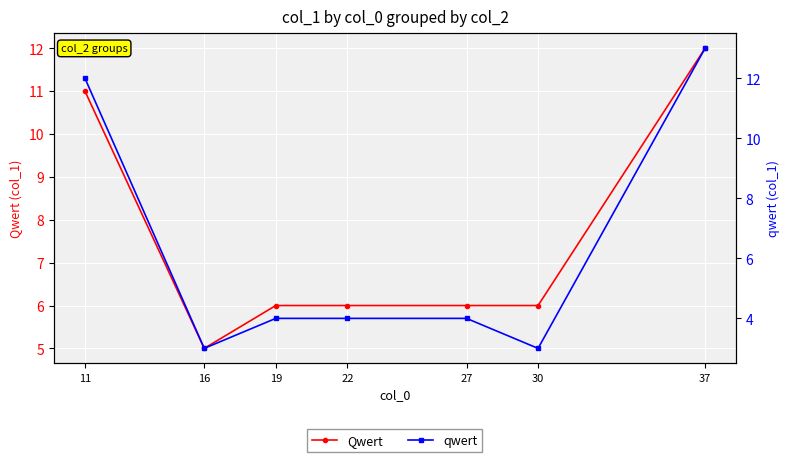

Count the qwert values in the range 3 to 12.

6